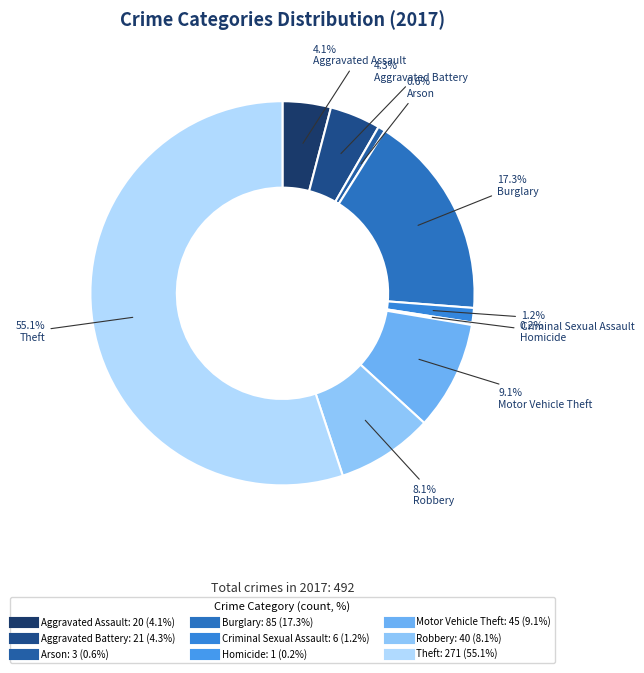

What percentage is NOT represented by Motor Vehicle Theft?

90.9%